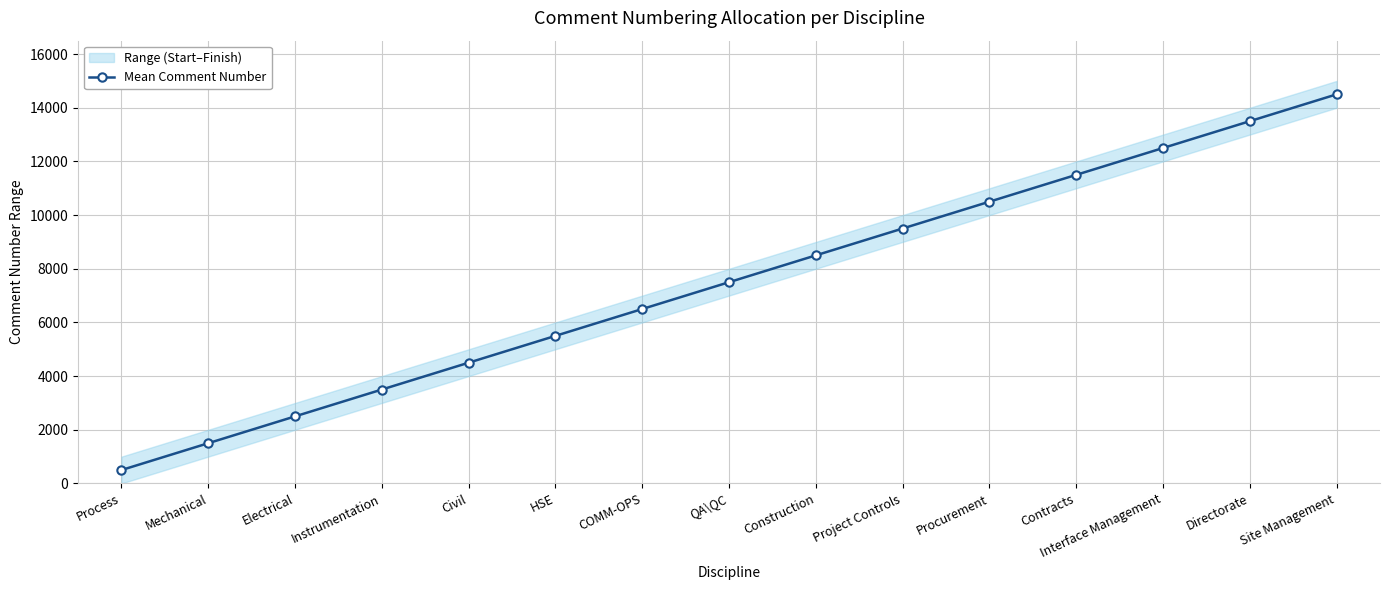

True or false: the data shows 1500 at Mechanical.

True